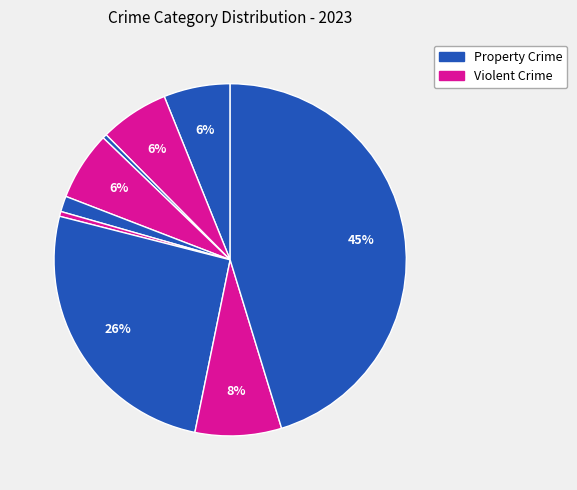

How many segments does this pie chart have?

9